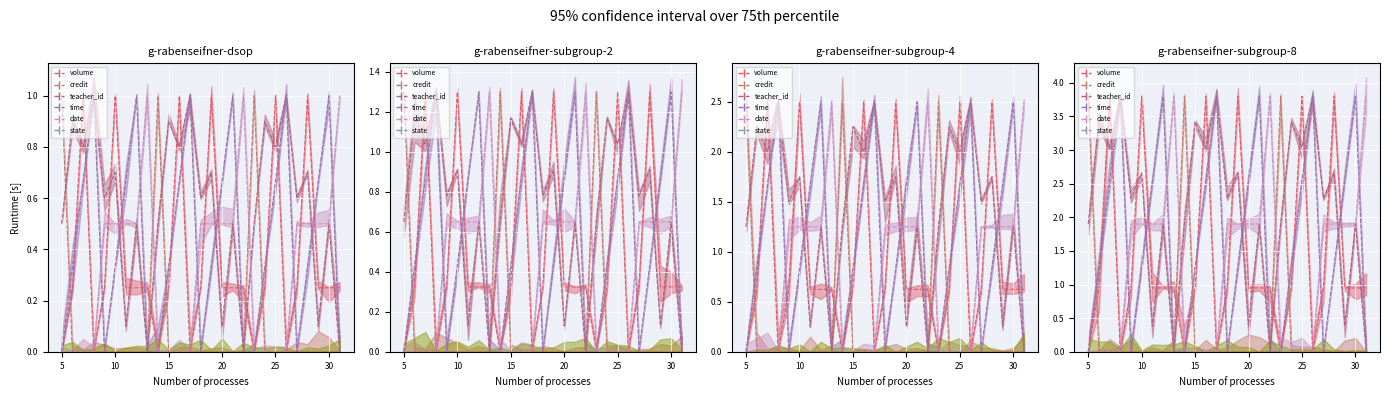

What is the difference between the maximum and minimum values in the volume series?

3.8